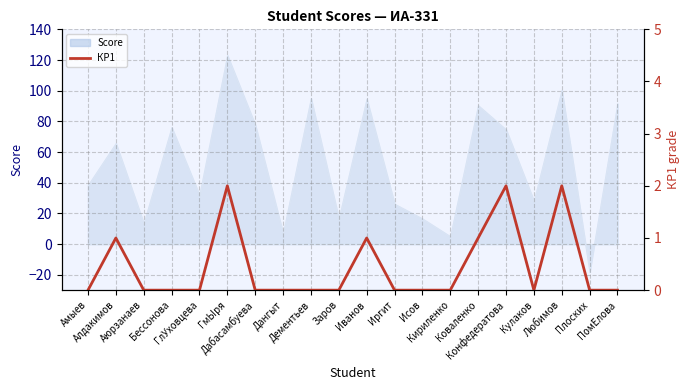

True or false: the data shows 0 at Амыев.

True